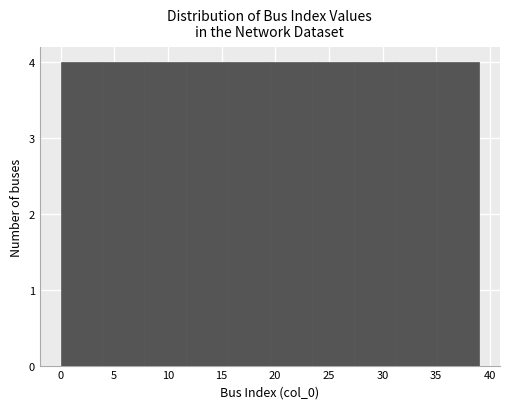

Reading left to right, list every bar in this chart as the range it spans on the x-axis followed by its height. Neither the bar edges nor the heights are printed on the chart, so give them approximately, as read against the axes.

0.0 to 3.9: 4
3.9 to 7.8: 4
7.8 to 11.7: 4
11.7 to 15.6: 4
15.6 to 19.5: 4
19.5 to 23.4: 4
23.4 to 27.3: 4
27.3 to 31.2: 4
31.2 to 35.1: 4
35.1 to 39.0: 4